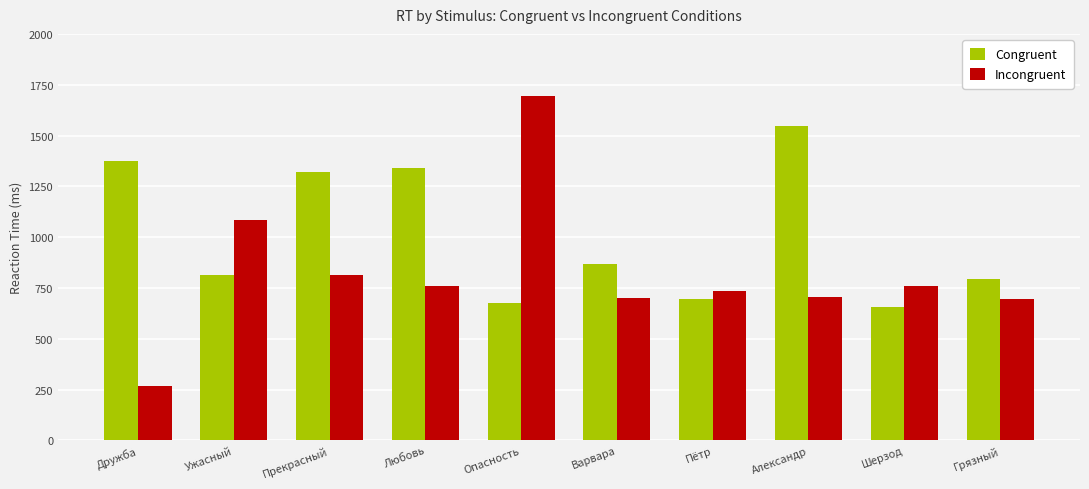

Rank the series by their maximum value, from highest to lowest.

Incongruent, Congruent